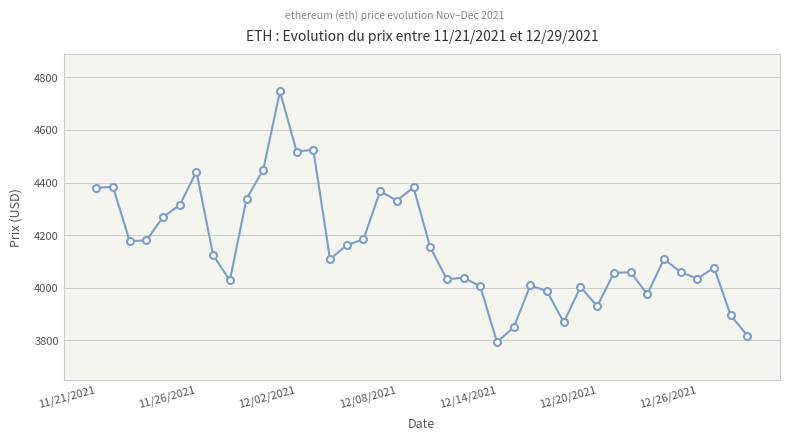

What is the difference between the second highest and second lowest values?

706.5